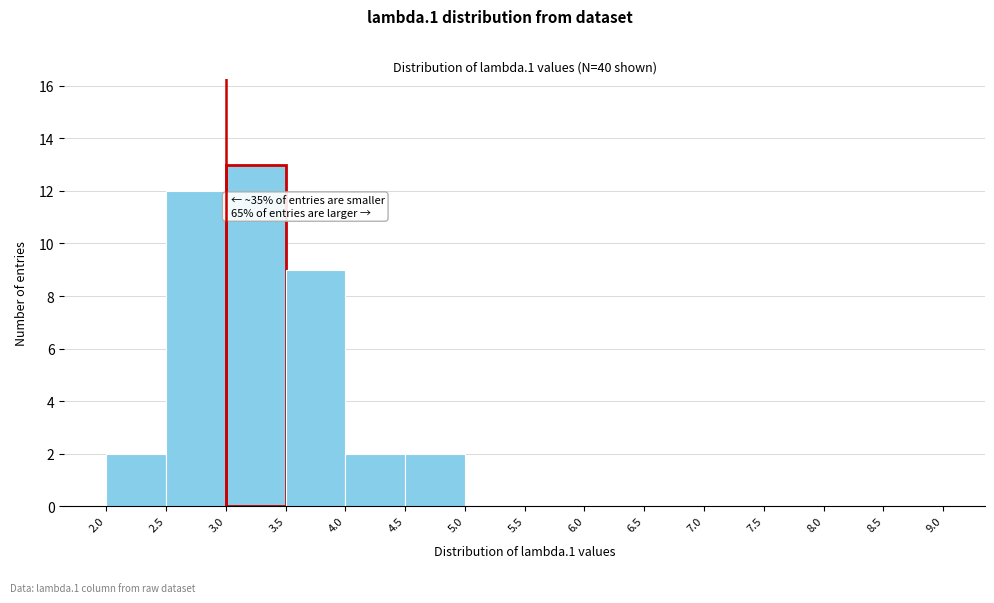

Which range on the x-axis has the tallest bar?

3.0 to 3.5